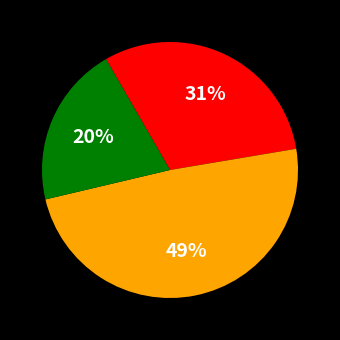

Does any single category account for the majority?

No